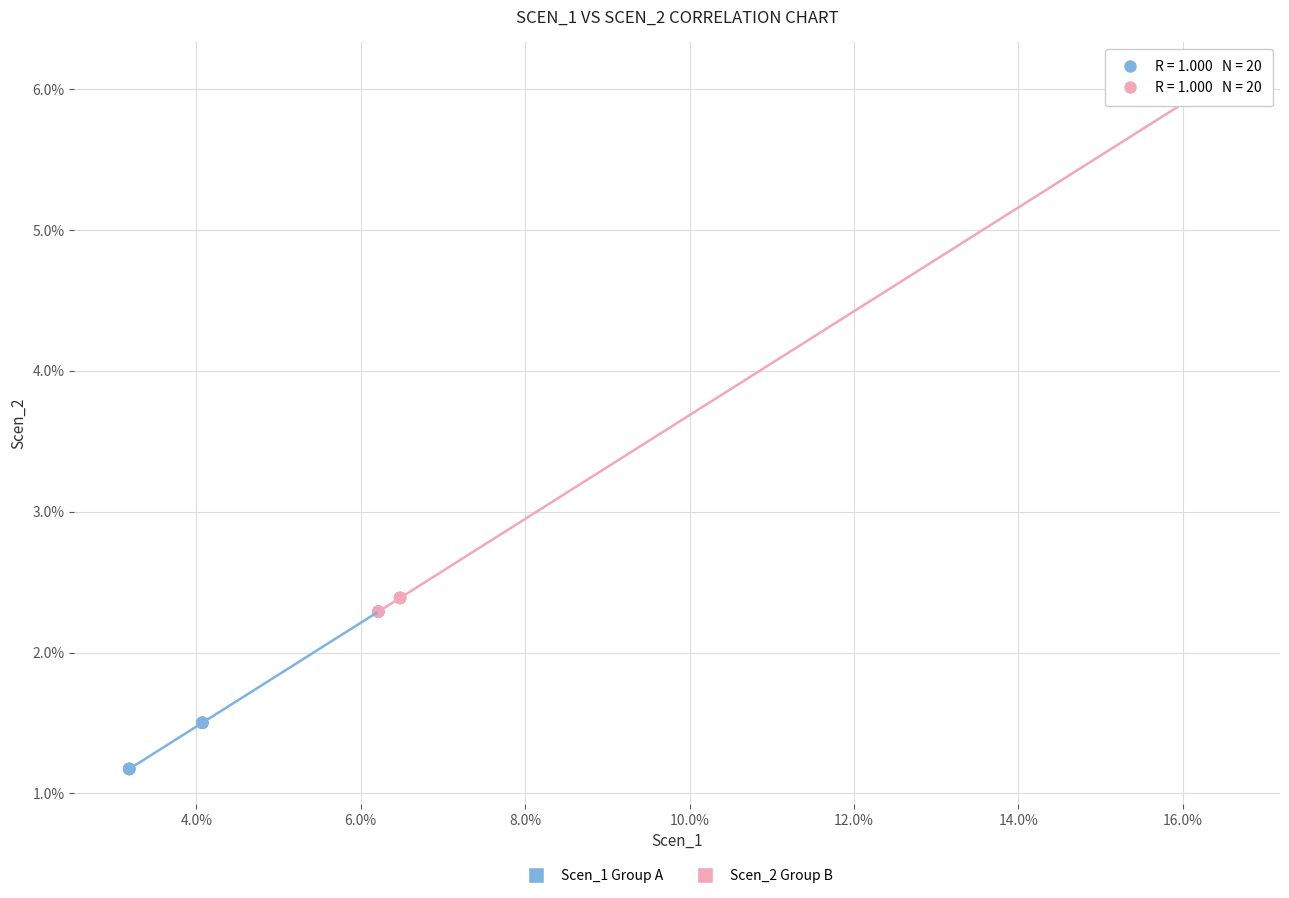

Which series contains the lowest Y value?

Scen_1 Group A